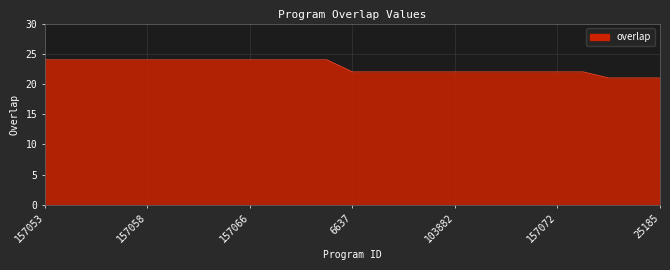

Does the chart display data point markers on the line(s)?

No